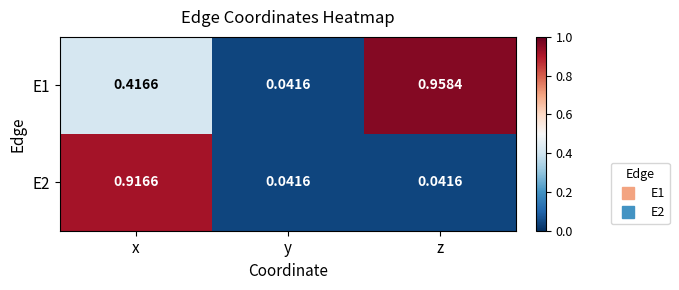

At which label does E1 reach its peak?

z